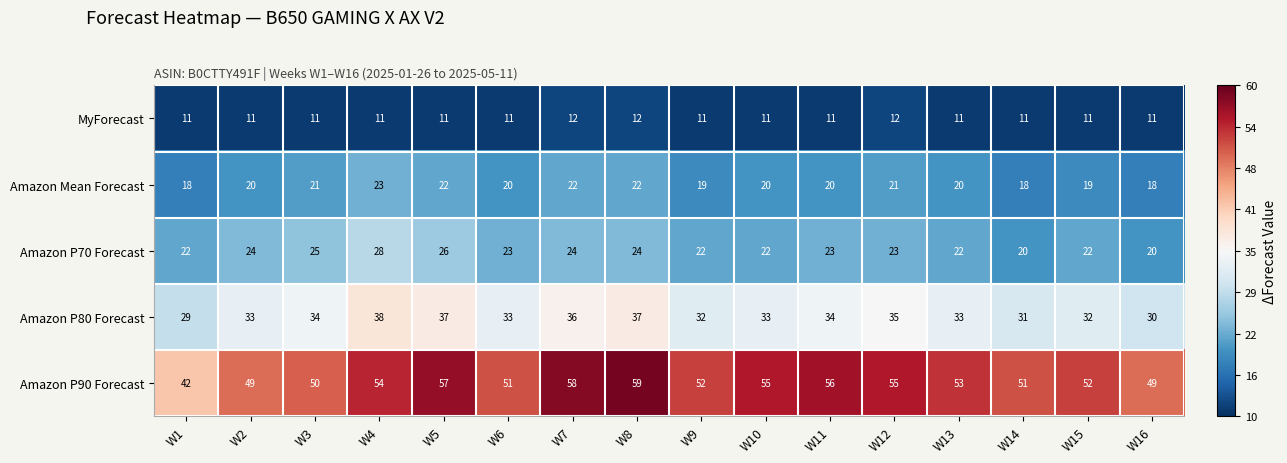

Where is Amazon P90 Forecast nearest to the value 50?

W3